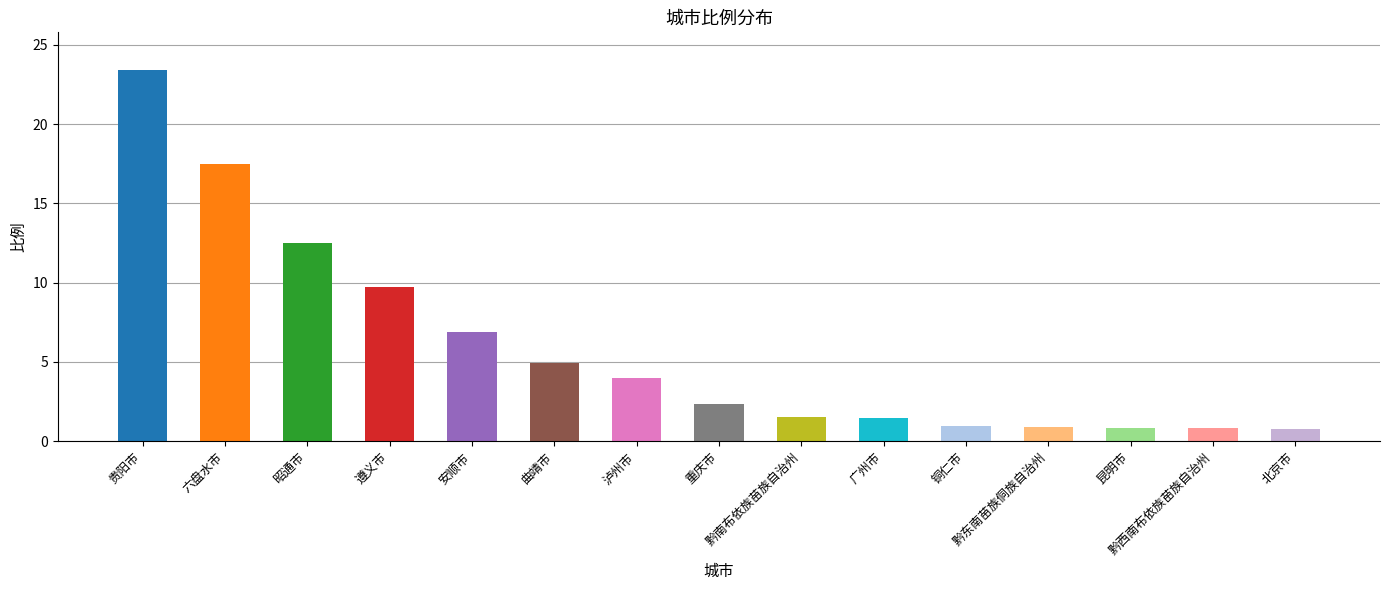

Approximately how many times larger is the value at 广州市 compared to 黔南布依族苗族自治州?

0.9